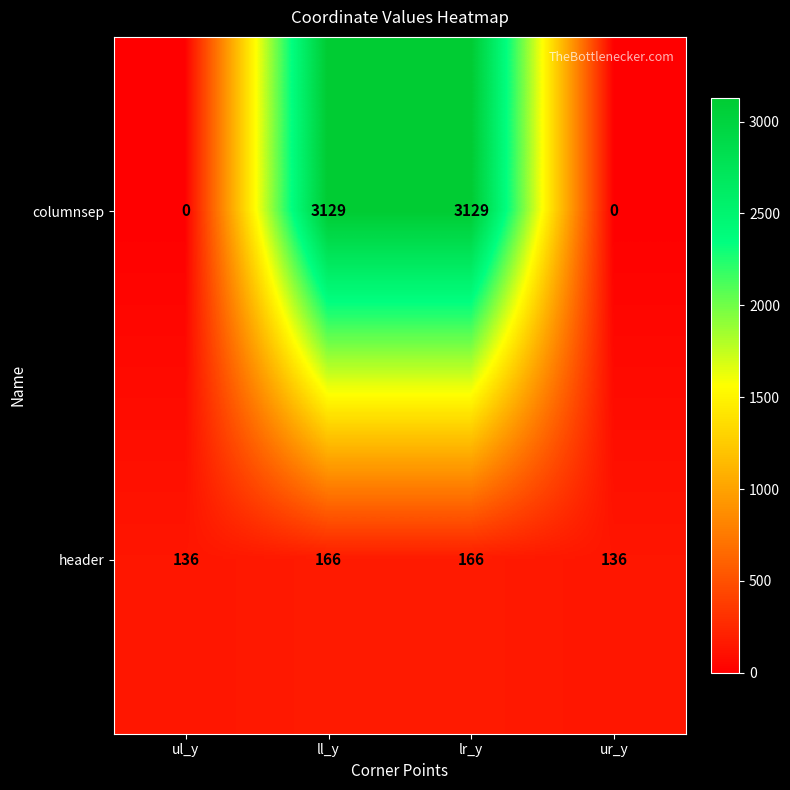

How many series are shown in this chart?

2